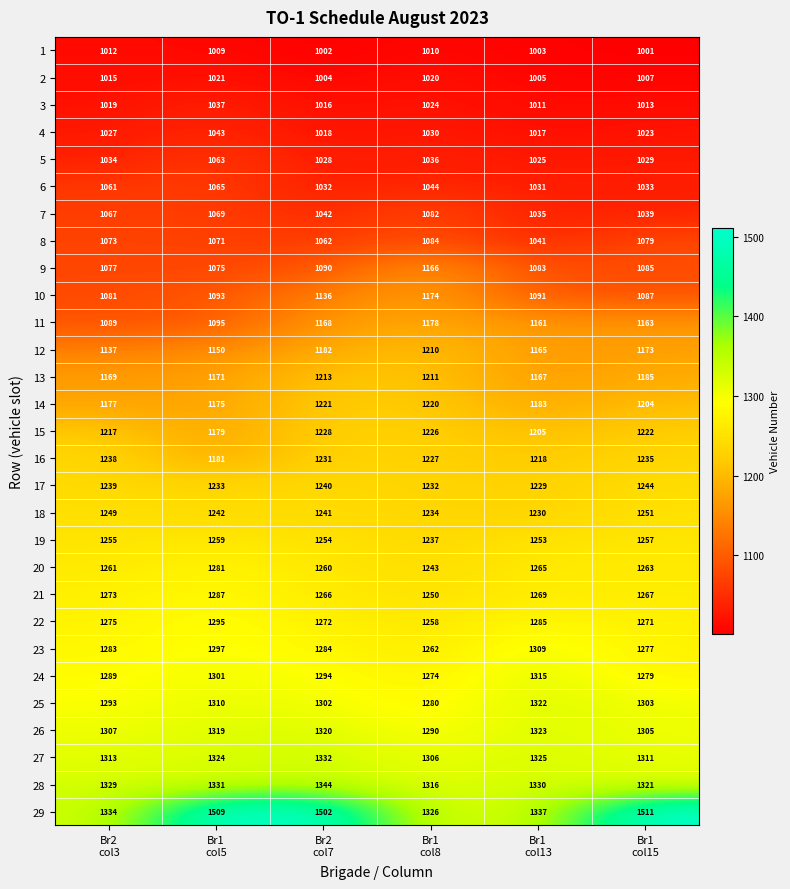

What is the minimum value shown in the chart?

1001